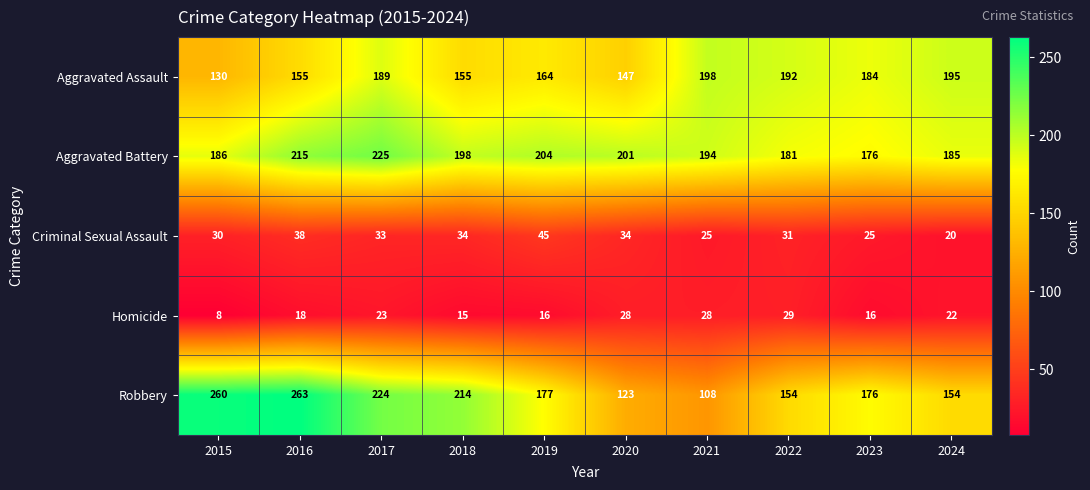

What is the total value across all series at 2021?

553